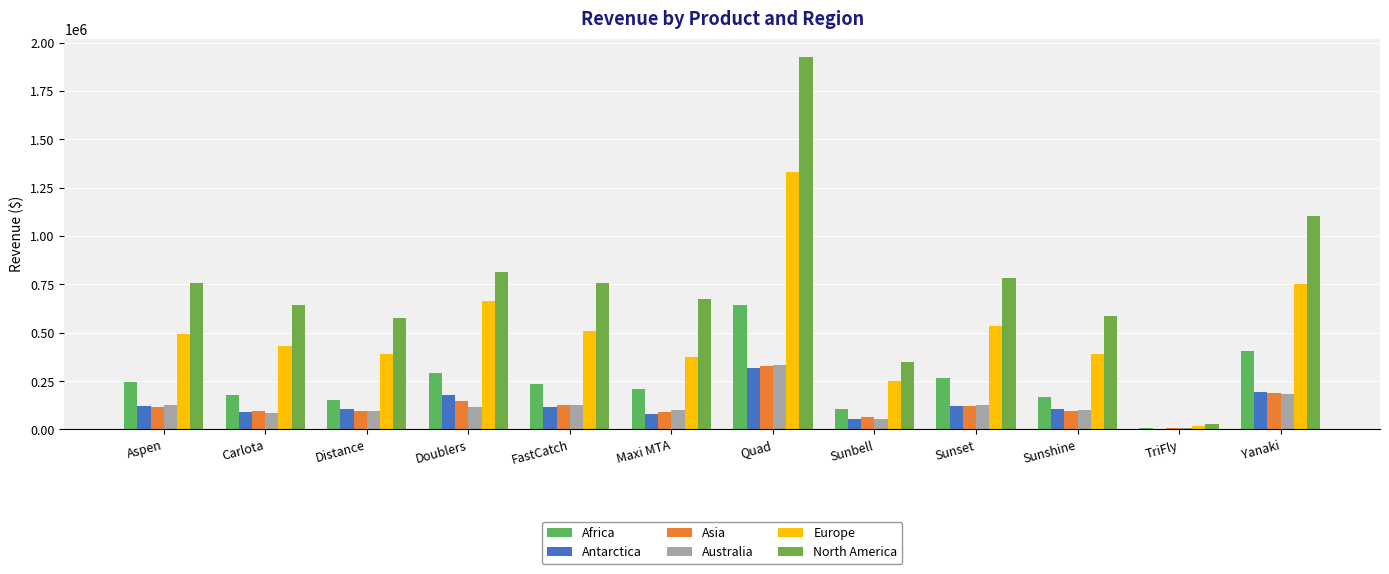

At which label does Antarctica reach its minimum?

TriFly